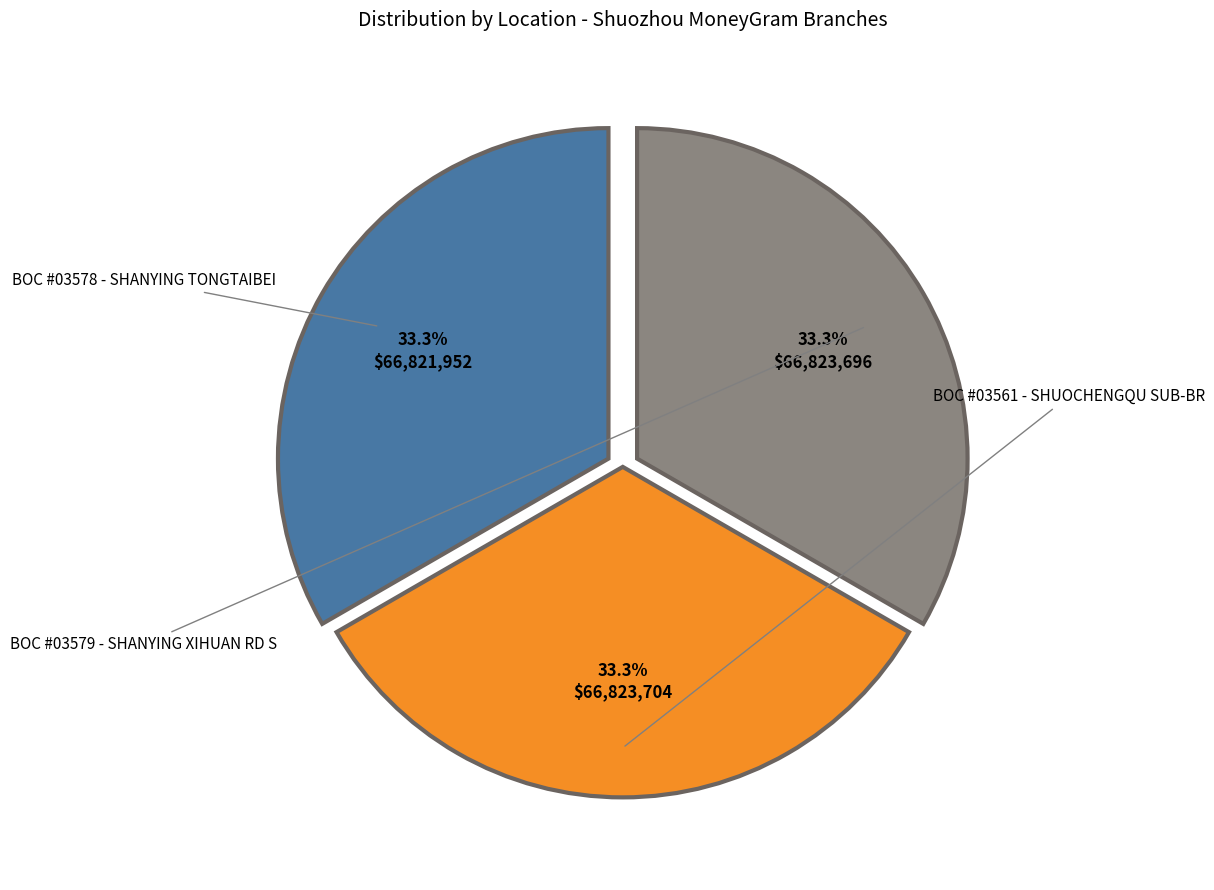

Is there any slice that represents more than half of the pie?

No